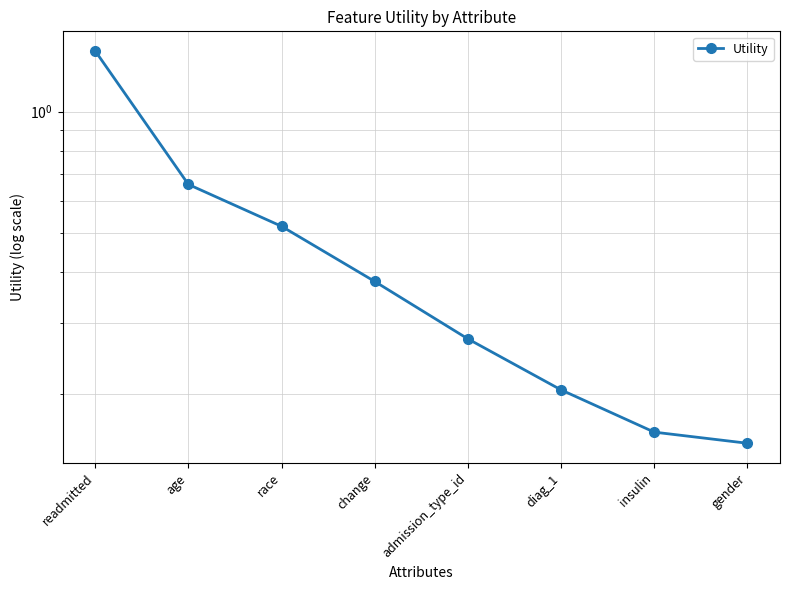

What is the label of the 6th point from the right?

race